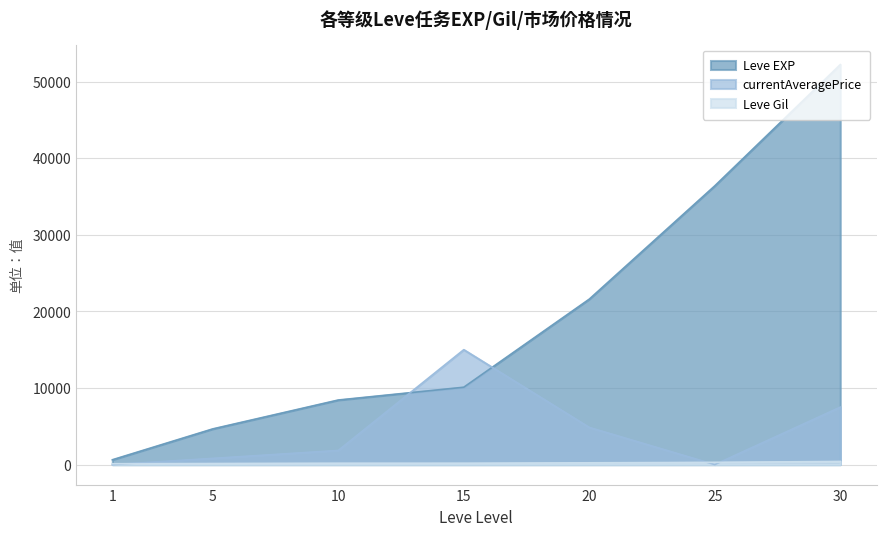

What is the value of the currentAveragePrice point at the 5th from the left?

4850